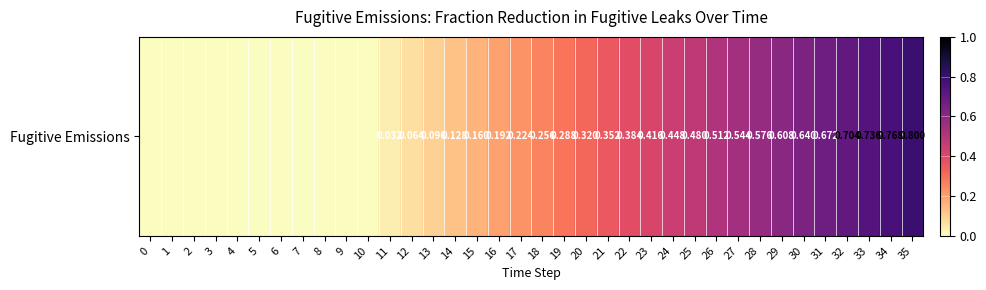

What is the sum of all values?

10.4